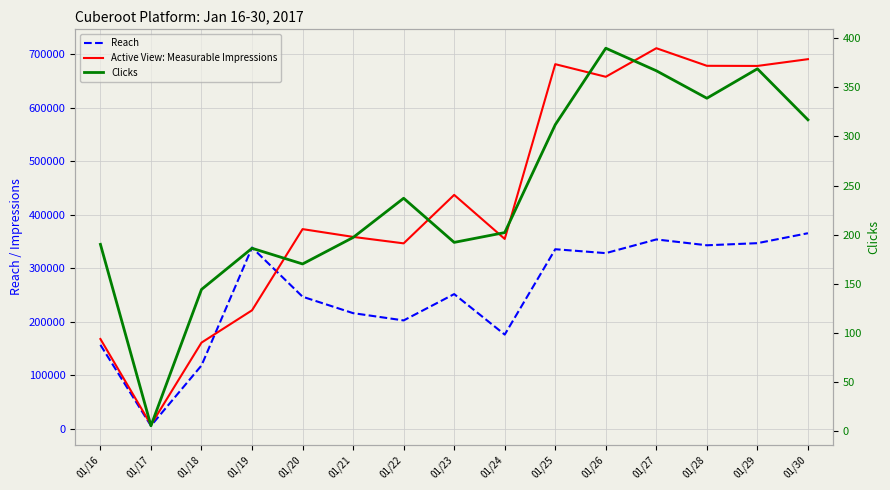

How many values in the Reach series exceed 251825?

7